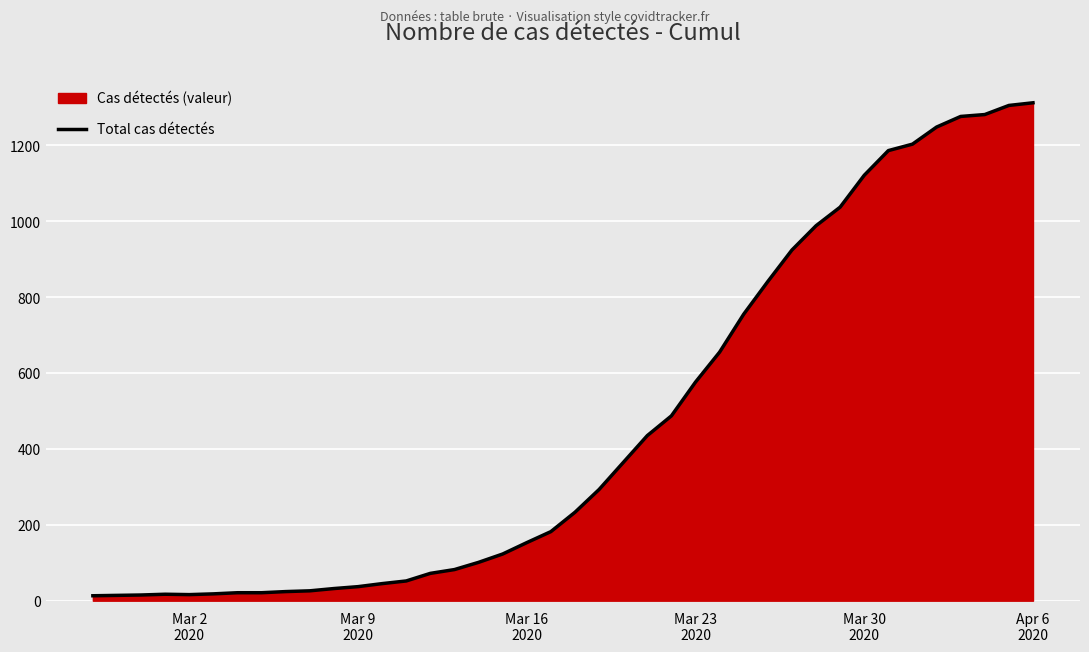

True or false: there are more than 2 points higher than both neighbors.

False